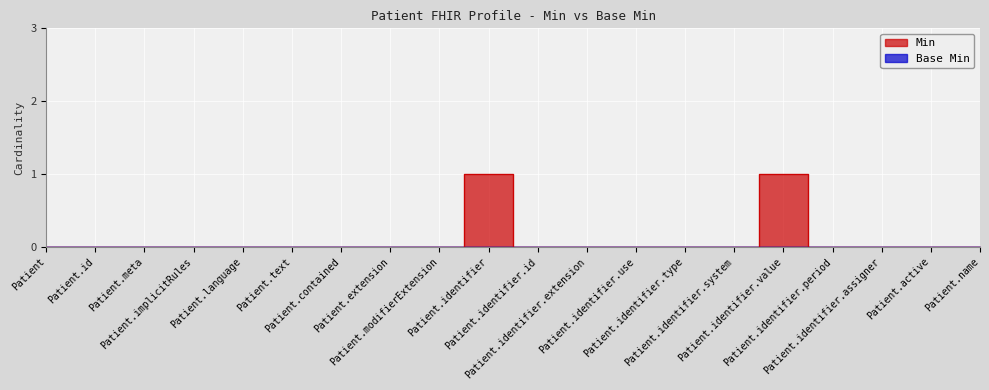

What is the sum of all values?

2